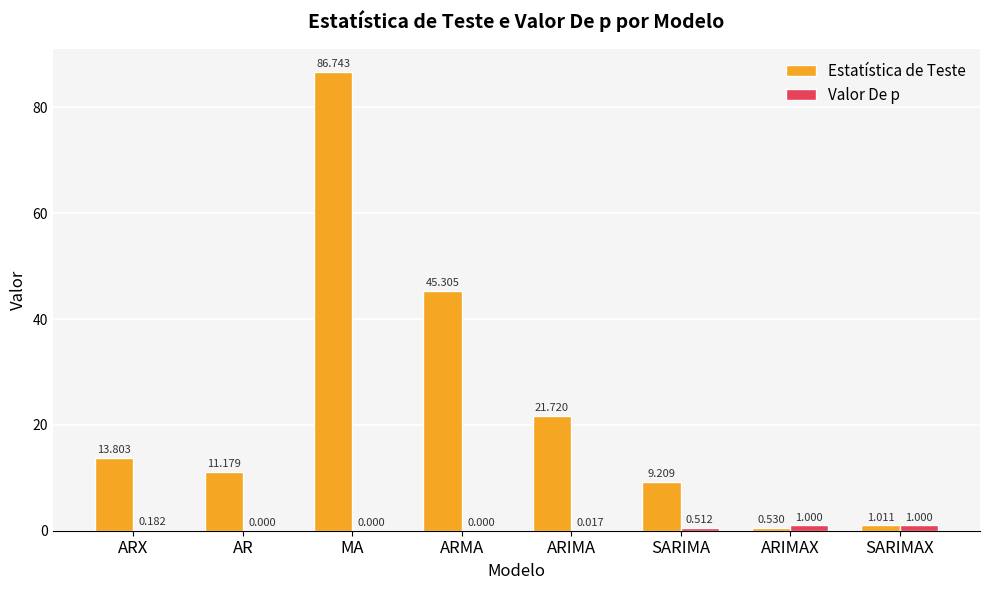

How many values in Valor De p are above zero?

5